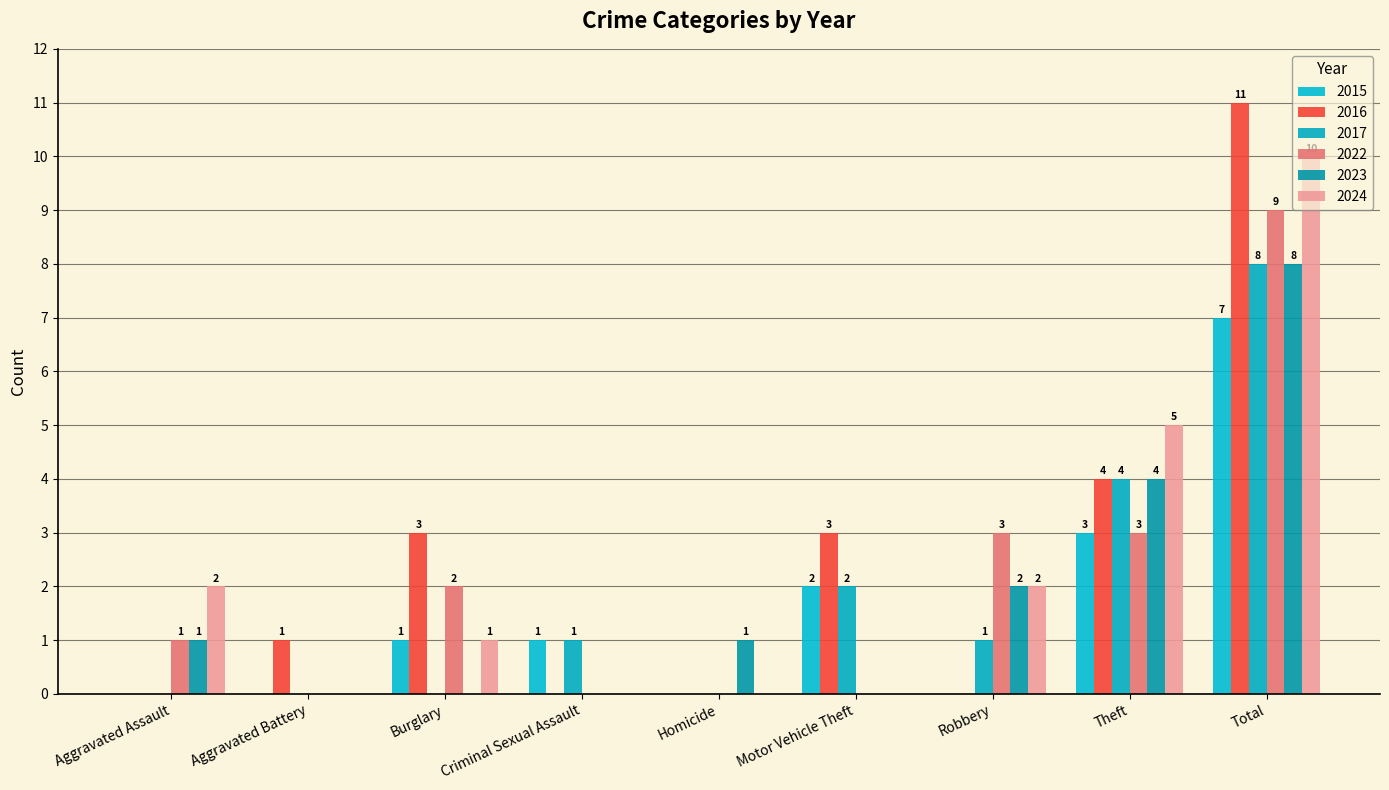

At how many categories does at least one series exceed 0?

9